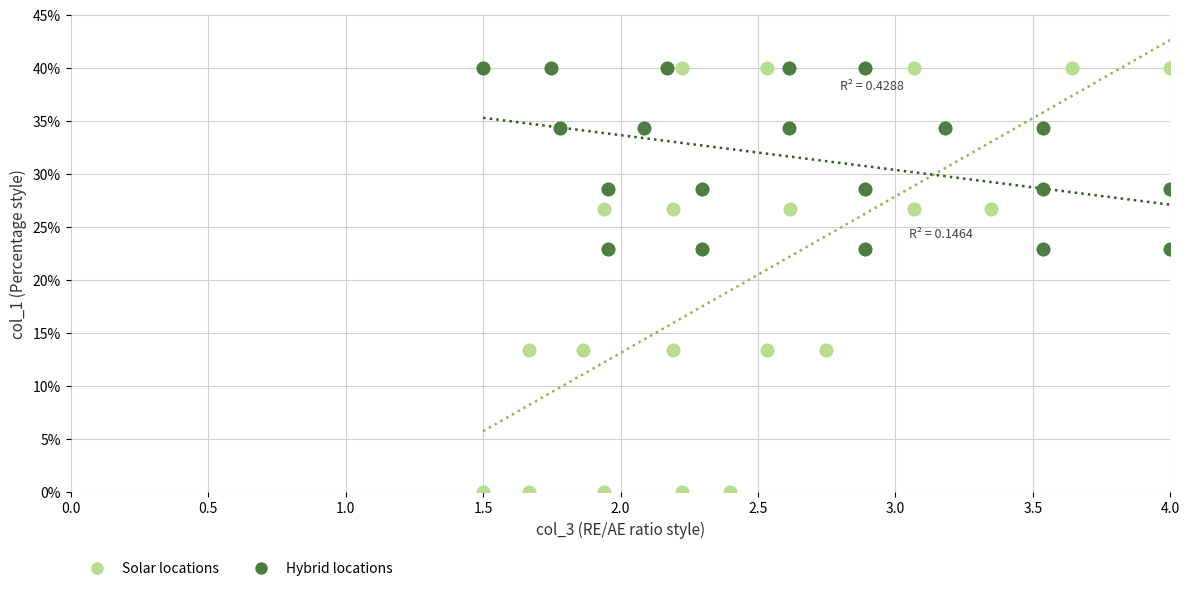

Which series reaches the minimum Y coordinate?

Solar locations